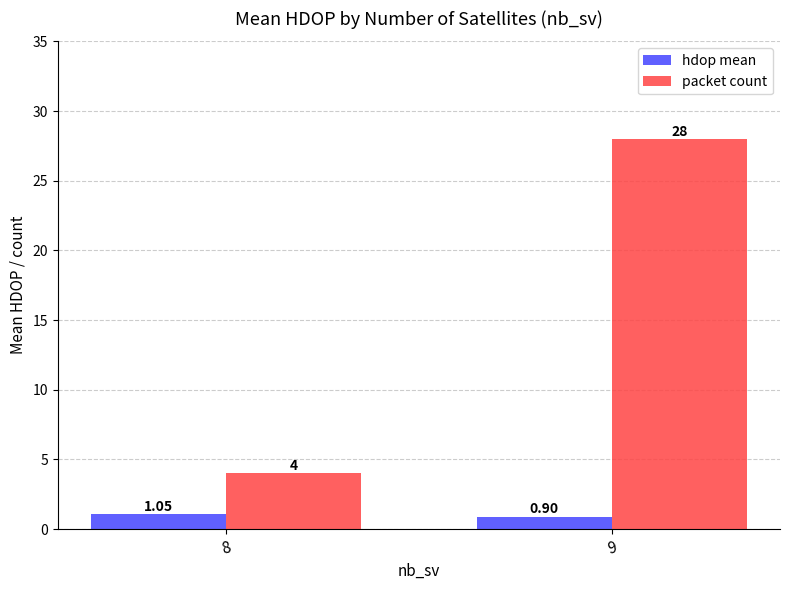

How many bars are there in total?

4